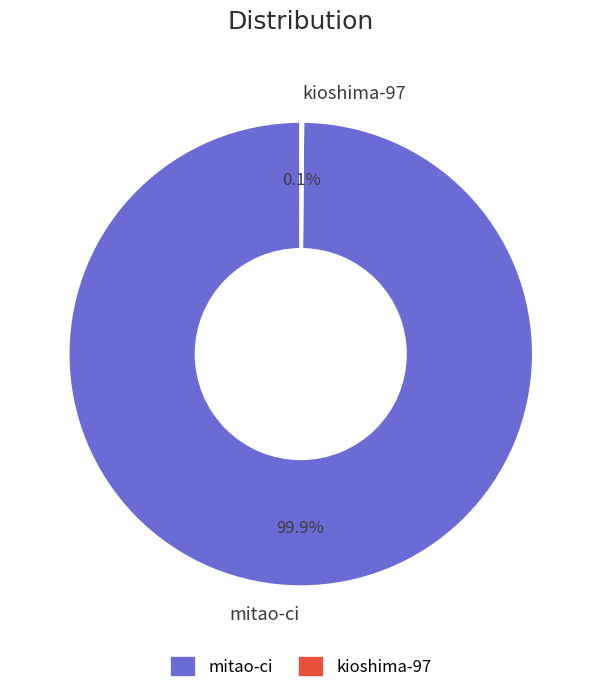

What is the largest slice in the pie chart?

mitao-ci